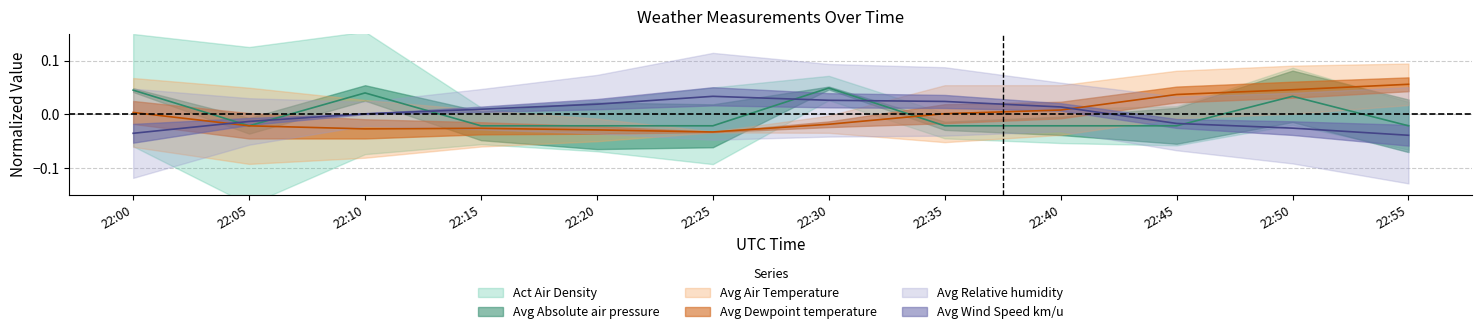

Is it true that Avg Air Temperature equals 0.1 at 22:55?

True